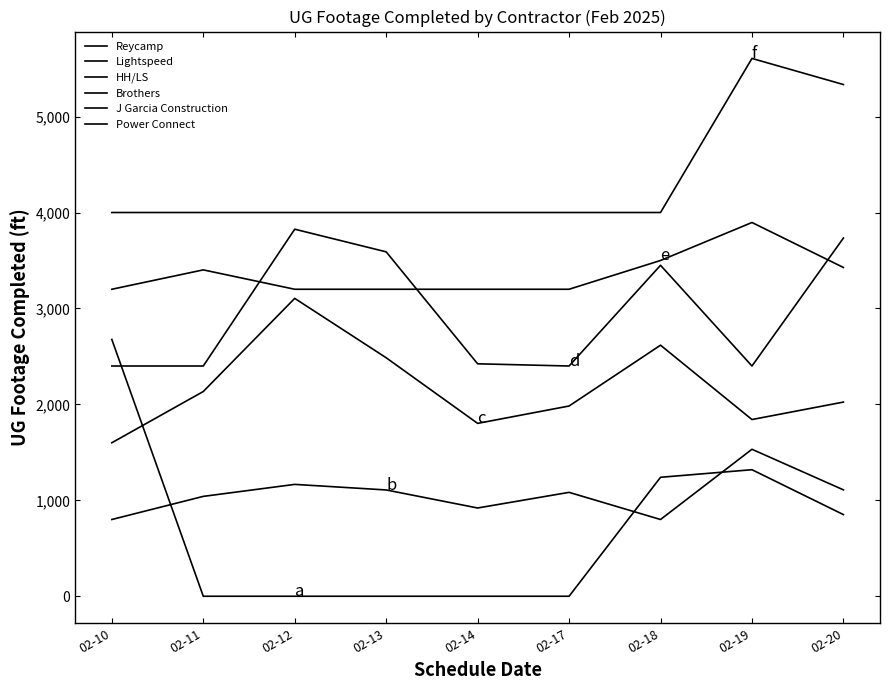

How many lines are shown in the chart?

6